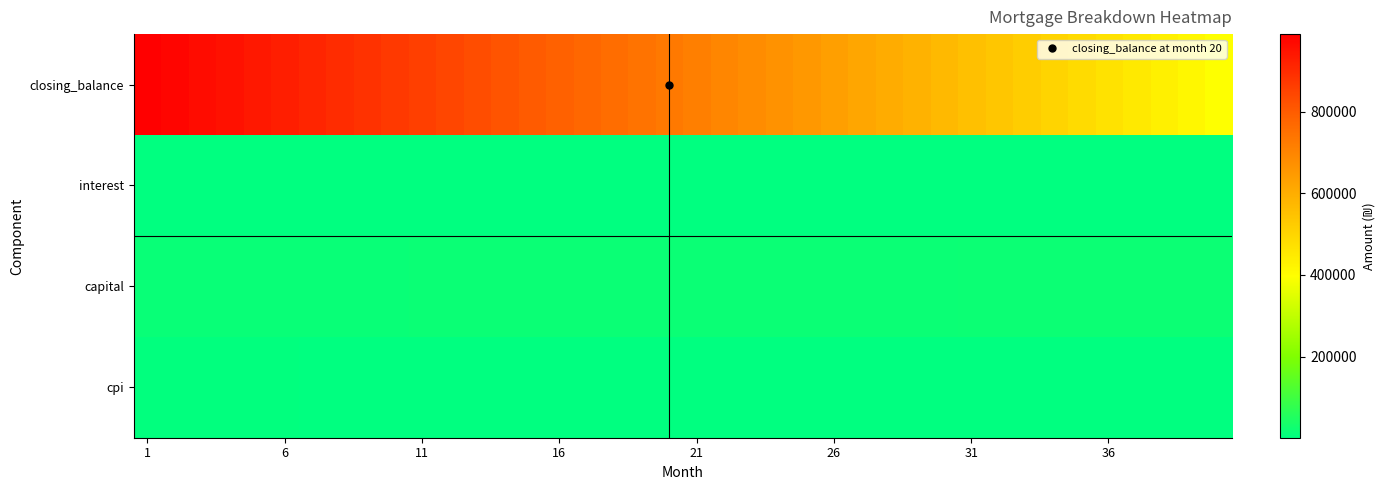

Which series has the largest total across all categories?

closing_balance